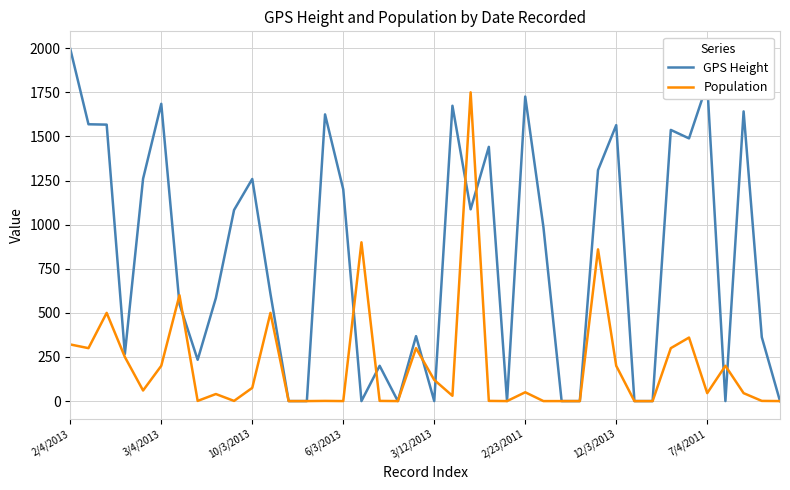

What is the highest value of the GPS Height series?

1996